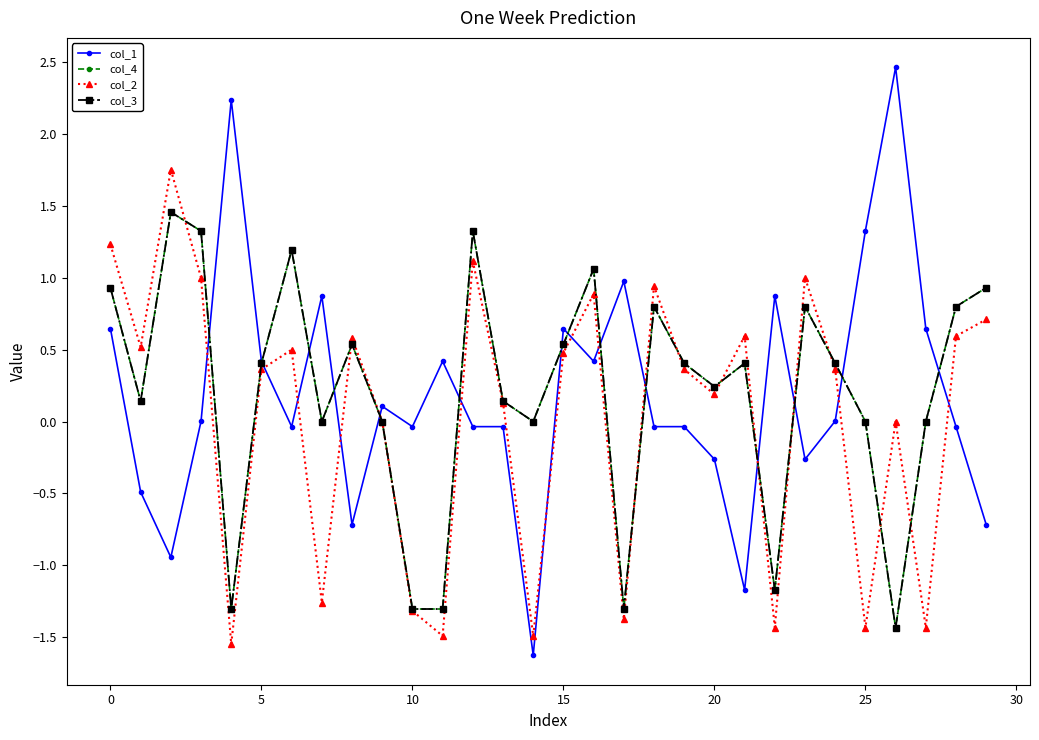

Is this an area chart (filled region under the line)?

No